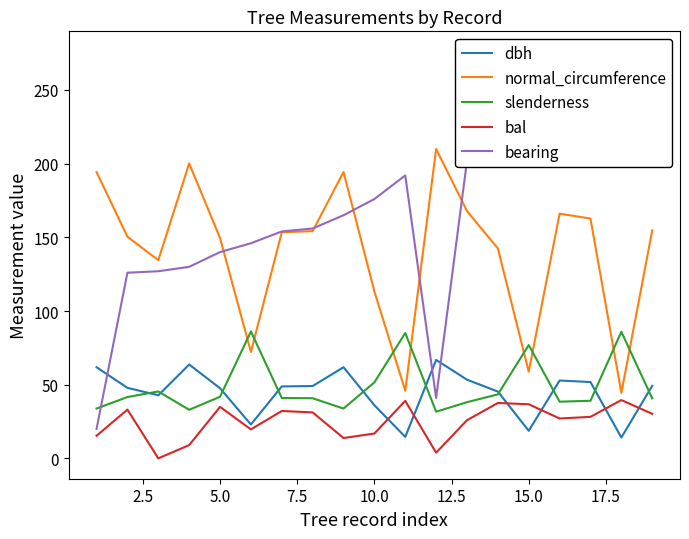

The value of bal at 10.0 is 16.9. True or false?

True